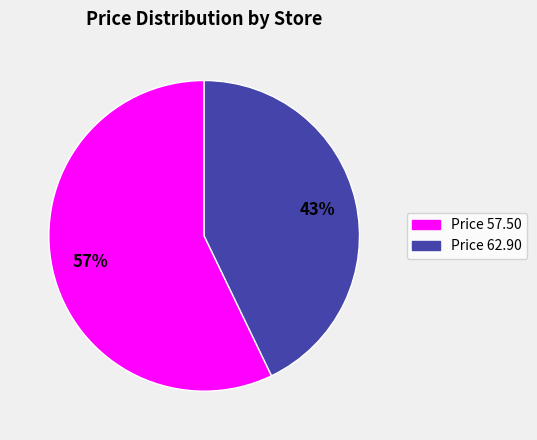

Does any single category account for the majority?

Yes